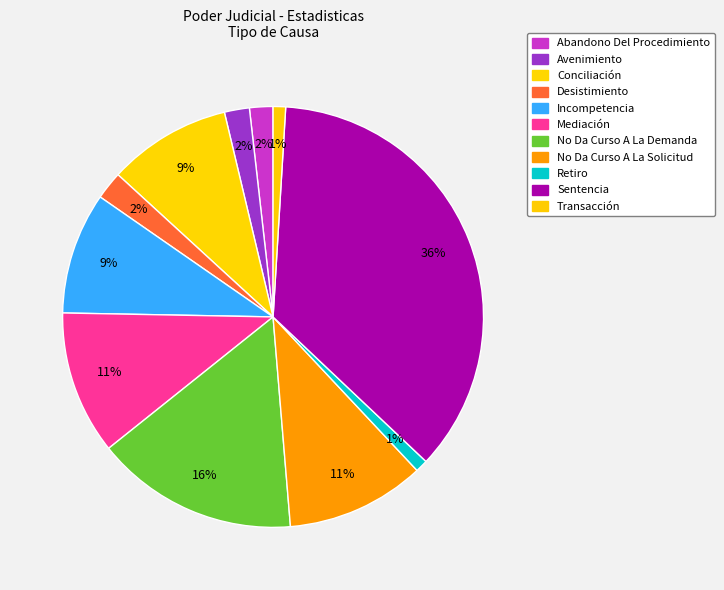

How many segments does this pie chart have?

11